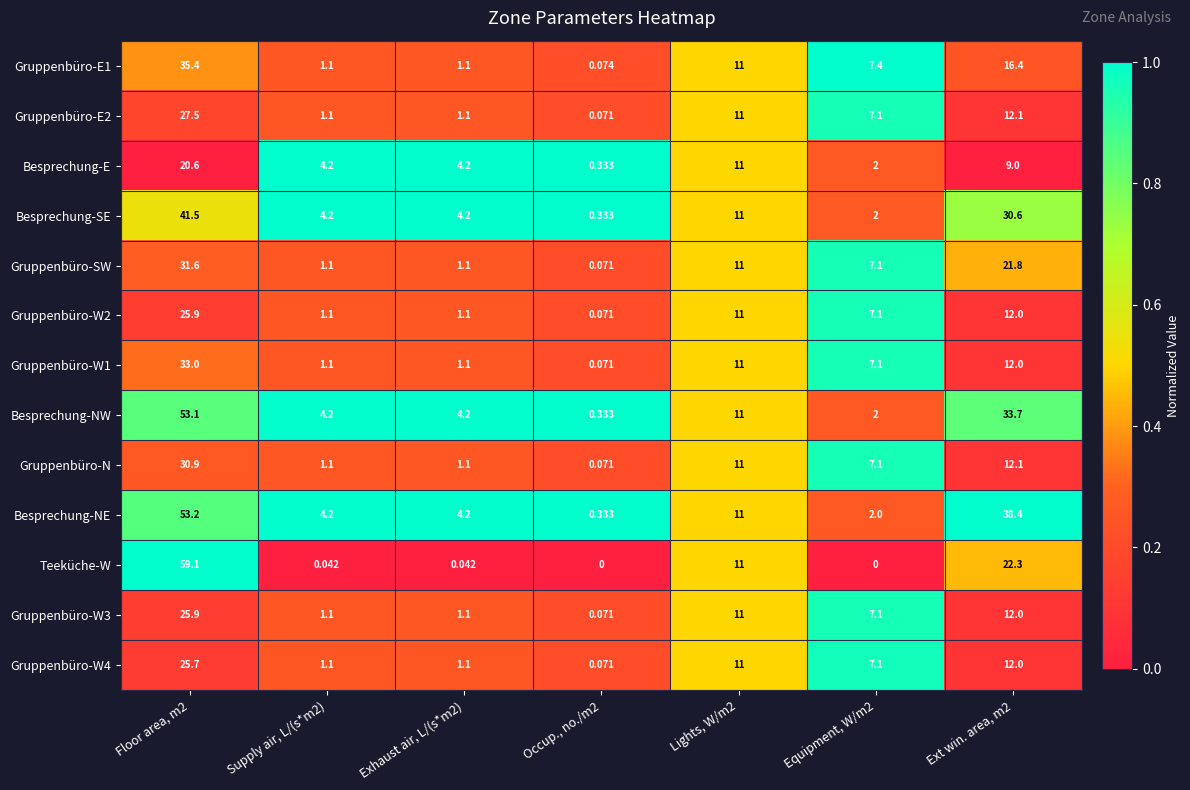

Which series has the largest total across all categories?

Besprechung-NE